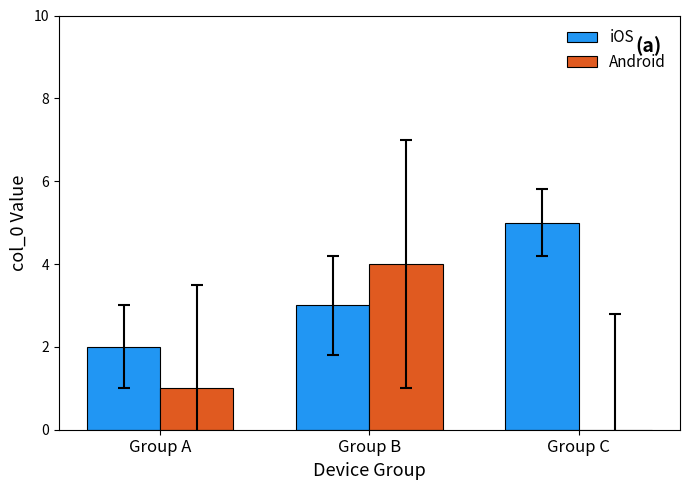

Between Group A and Group B, which series saw the biggest shift?

Android